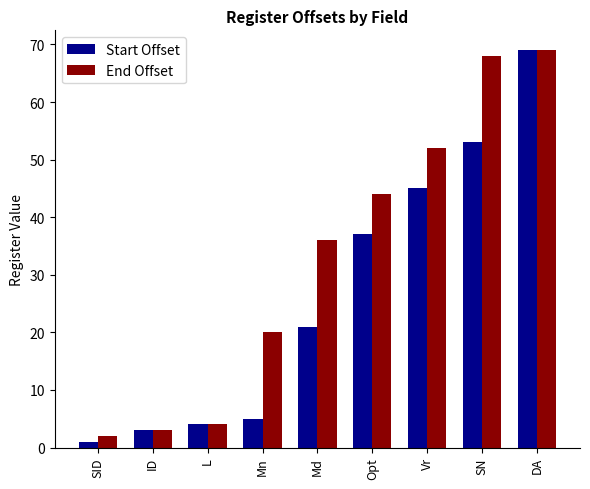

What is the greatest value displayed?

69